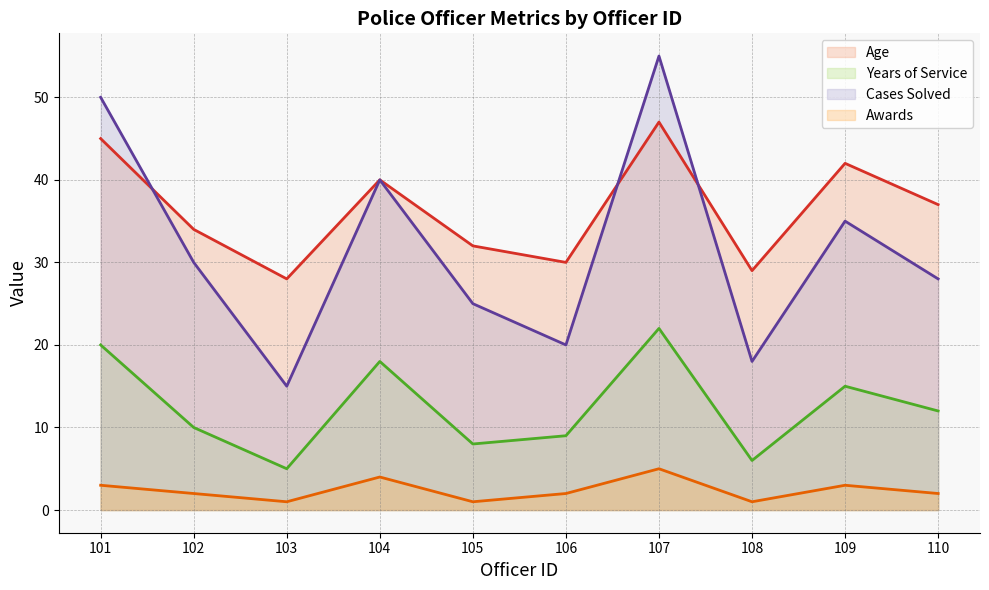

The Years of Service series shows 22 at 107. True or false?

True